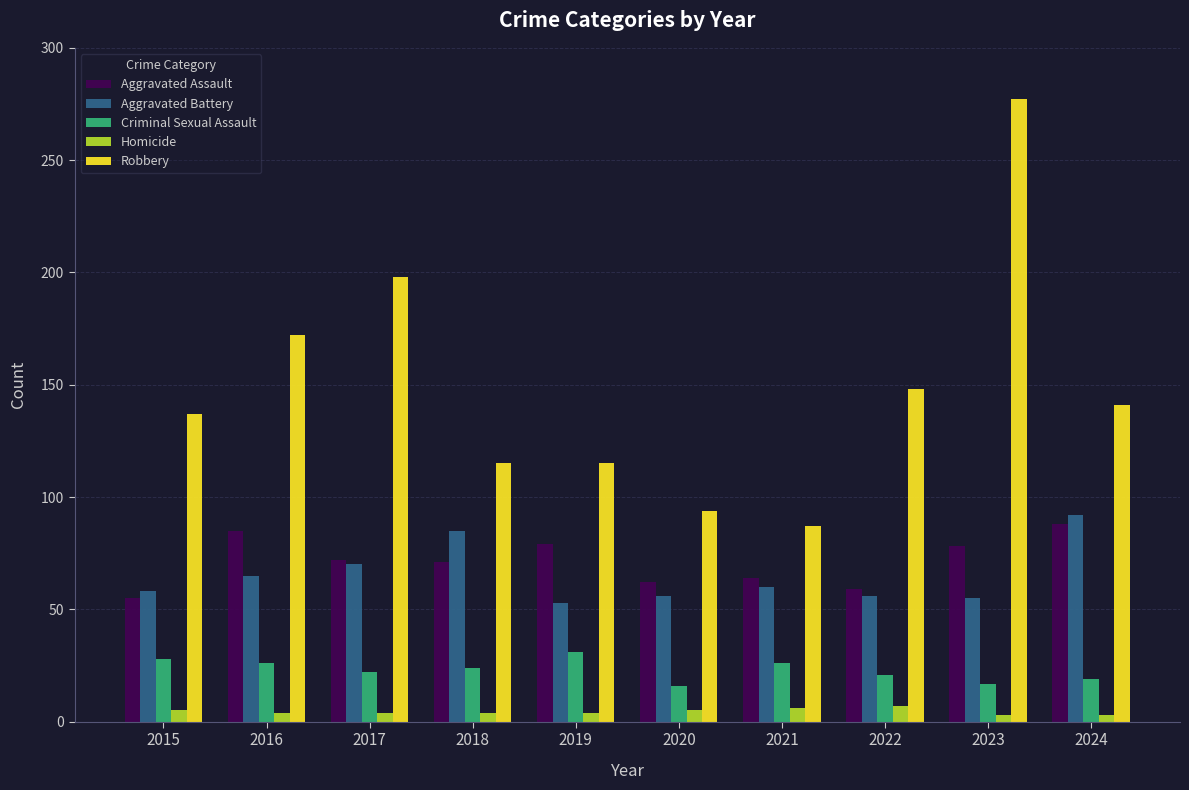

True or false: Aggravated Battery has a value of 89 at 2023.

False